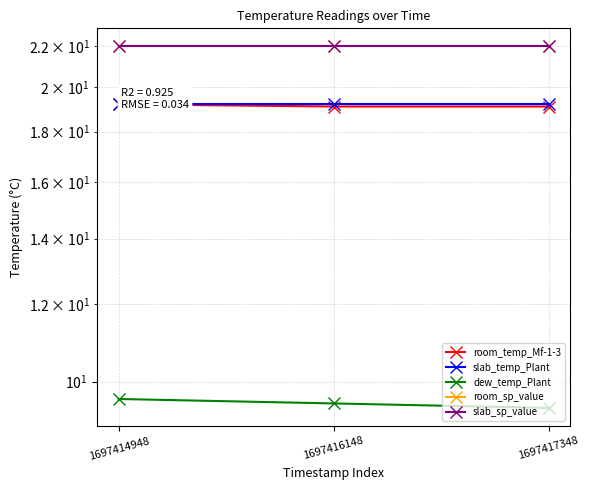

What is the sum of all room_temp_Mf-1-3 values?

57.4